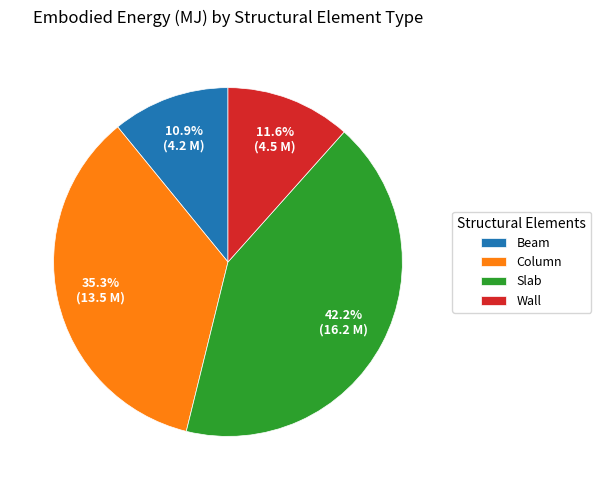

What is the smallest slice in the pie chart?

Beam